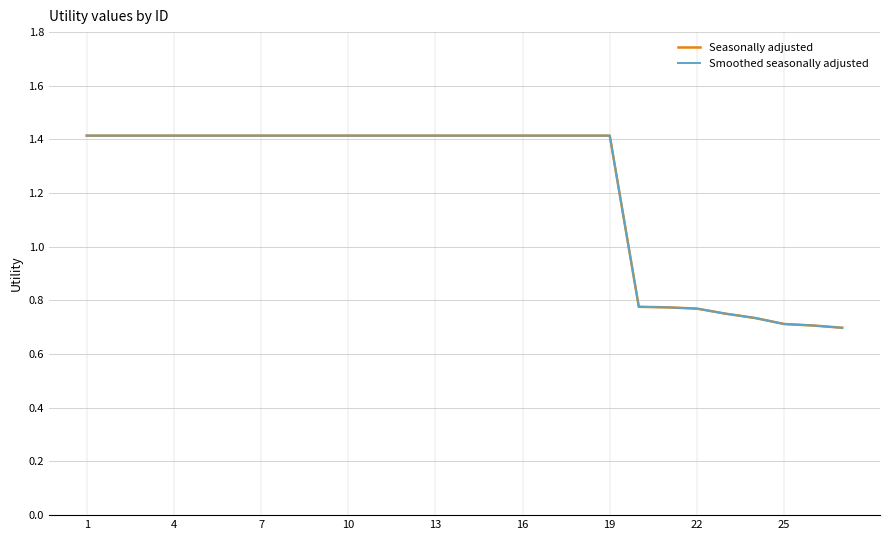

True or false: Seasonally adjusted and Smoothed seasonally adjusted intersect in this chart.

False